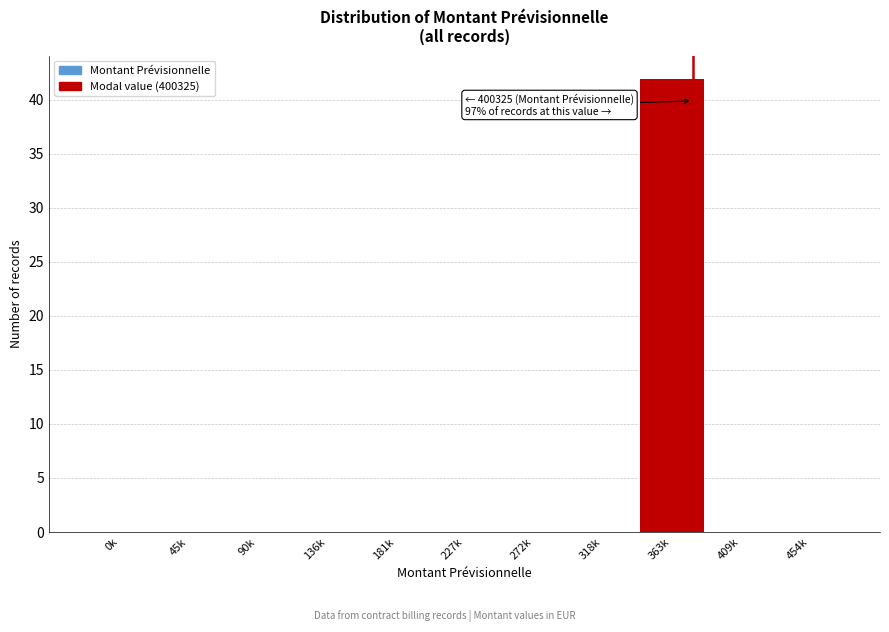

Reading right to left, extract all data points from this chart.

454k=0	409k=0	363k=42	318k=0	272k=0	227k=0	181k=0	136k=0	90k=0	45k=0	0k=0